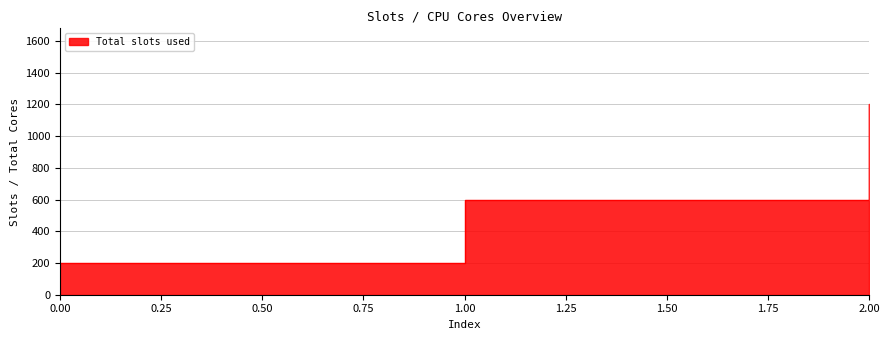

Rank the categories by value from lowest to highest.

0, 1, 2